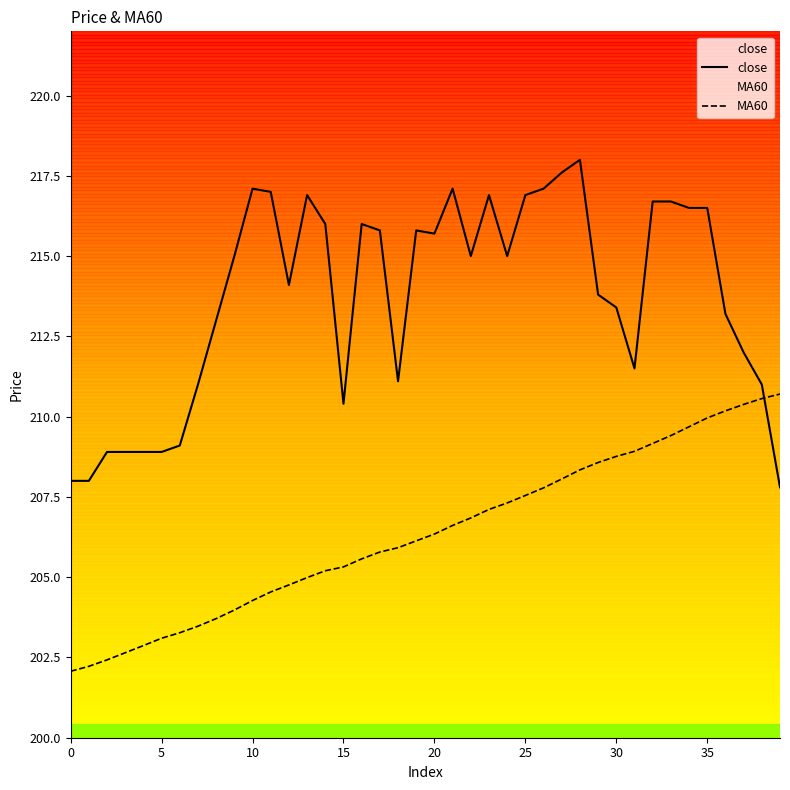

What are all the series names shown in the legend?

close, MA60